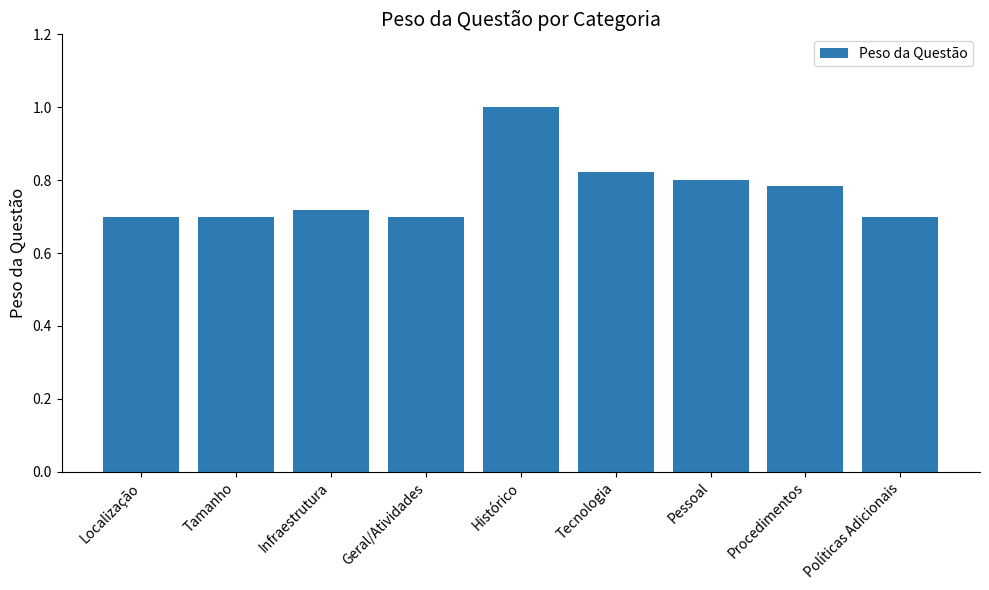

True or false: the data shows 1.0 at Histórico.

True